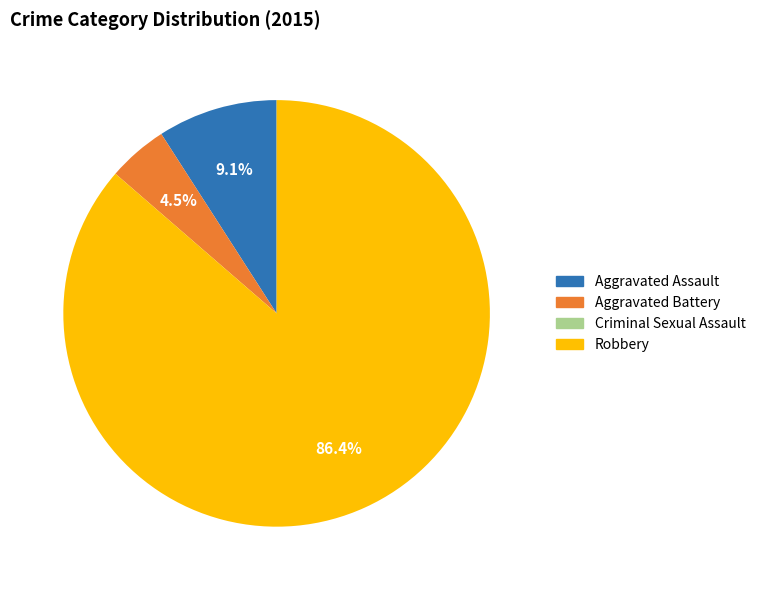

Between Robbery and Aggravated Assault, which is larger?

Robbery